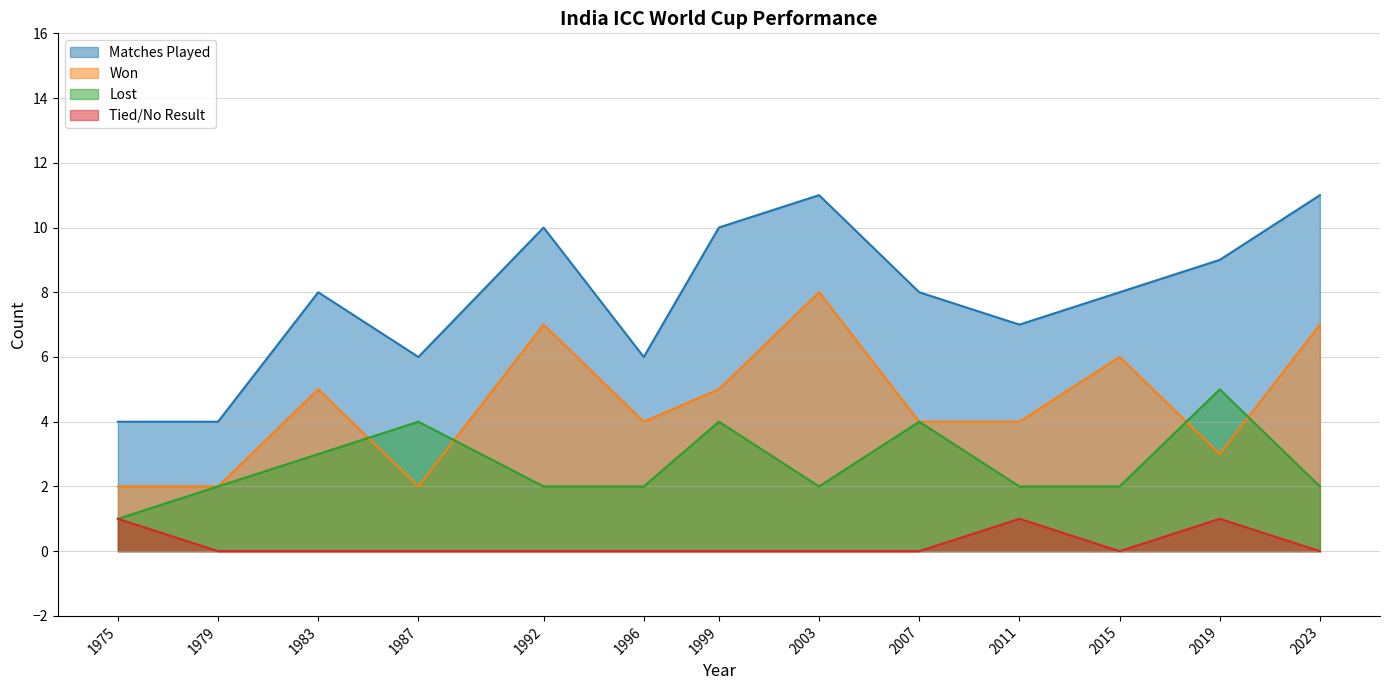

What is the average value of the Lost series?

3